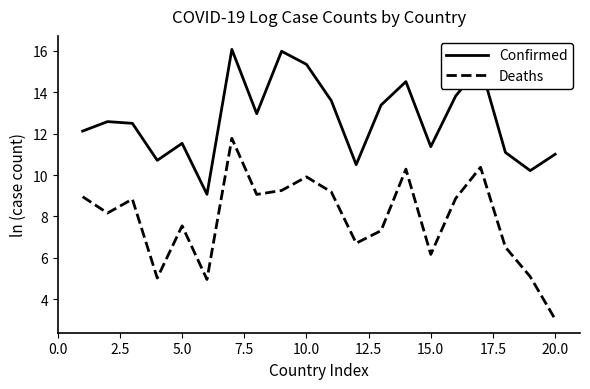

True or false: Deaths and Confirmed intersect in this chart.

False